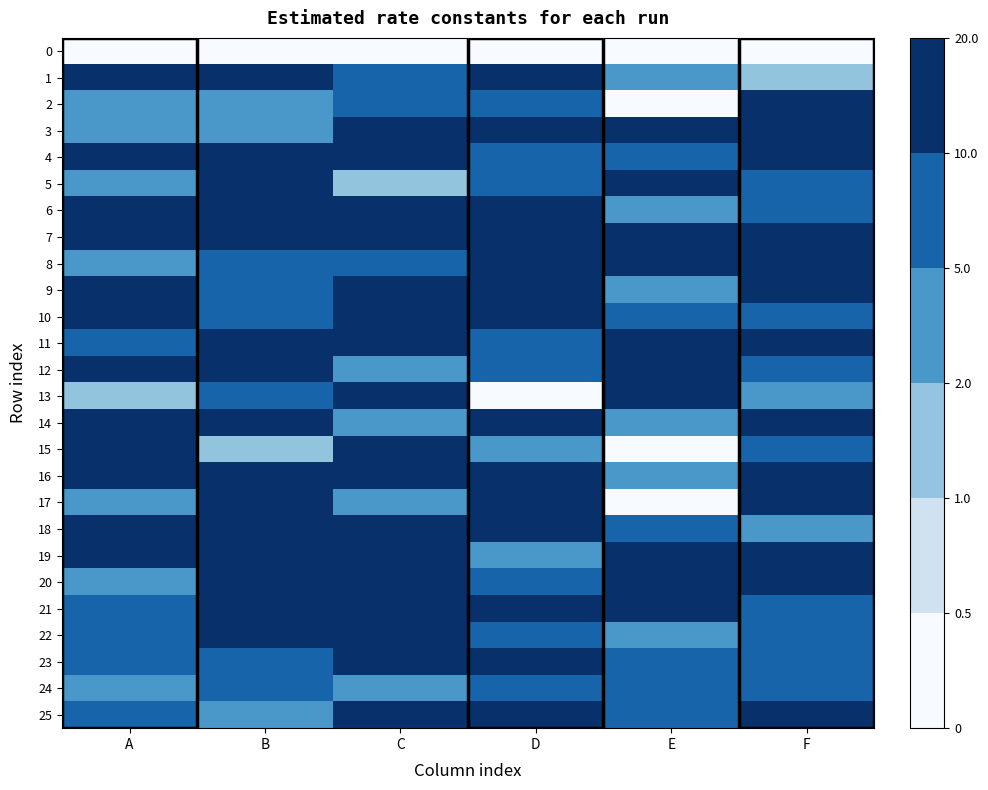

What is the difference between the highest and lowest values at D?

20